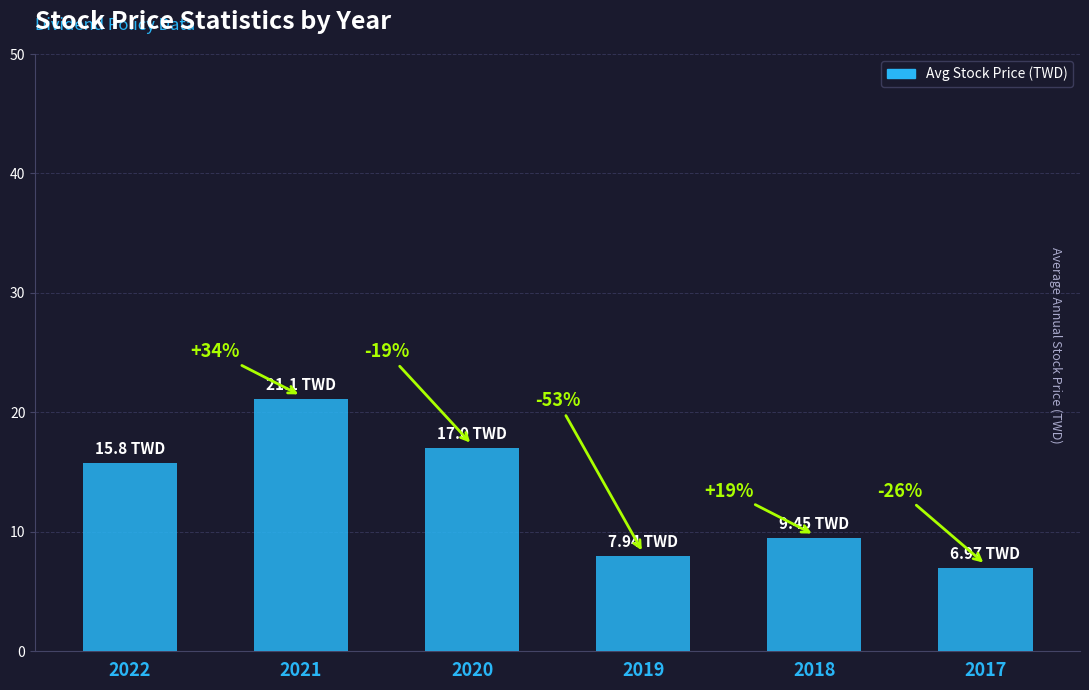

Does the chart contain any negative values?

No